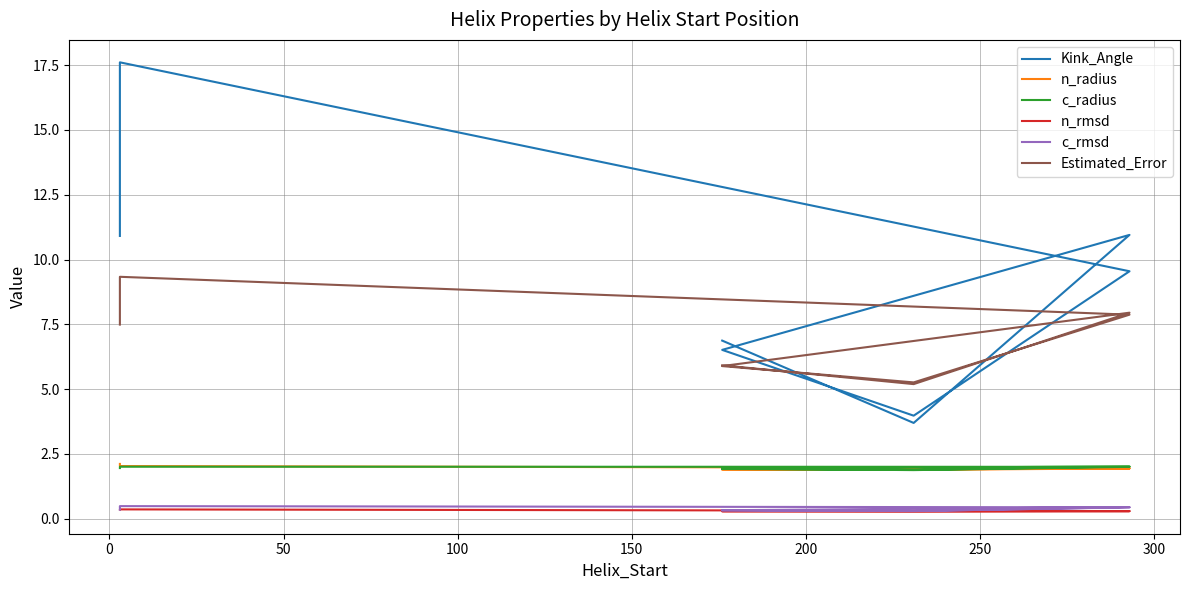

True or false: Kink_Angle and c_rmsd intersect in this chart.

False